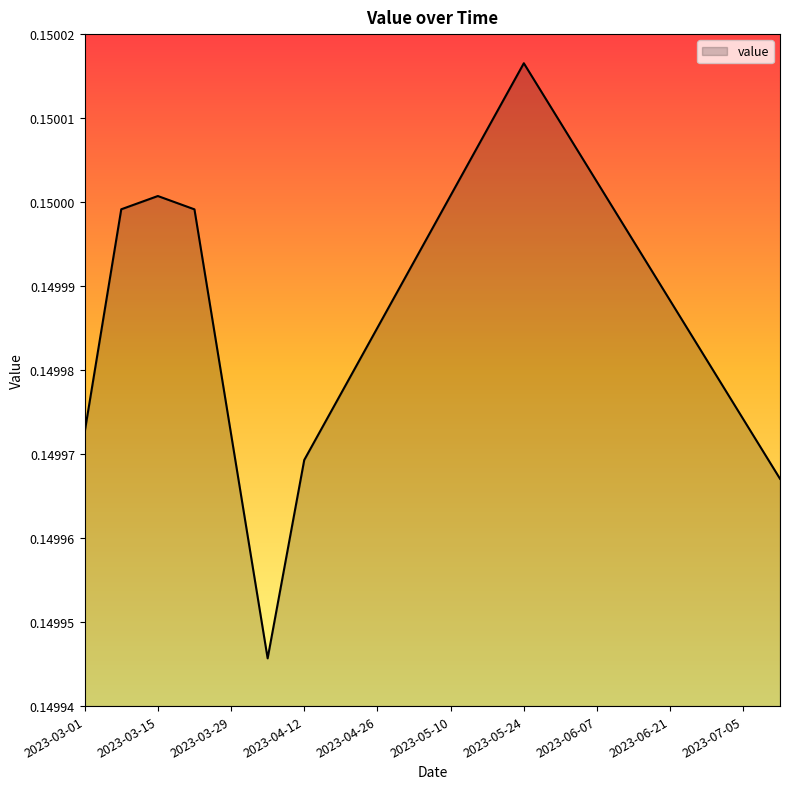

What is the maximum value shown in the chart?

0.2